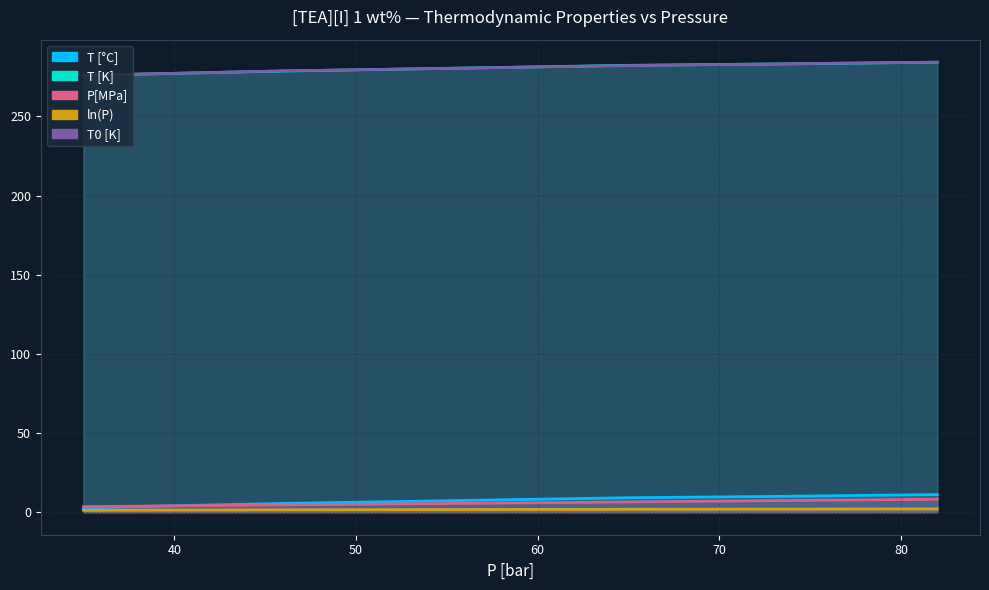

Read the ln(P) value at 65.

1.9